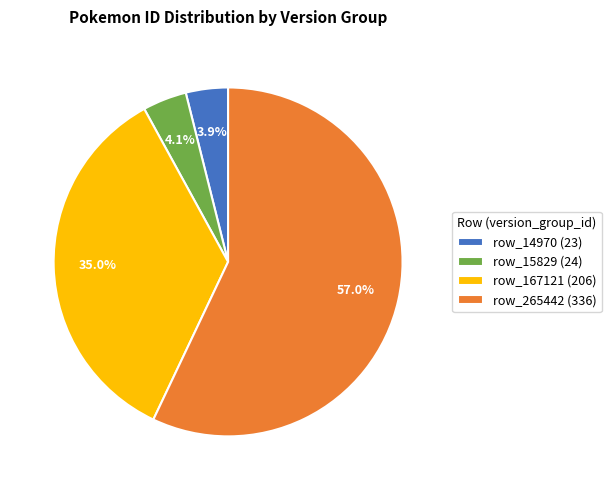

Is it true that row_265442 is 67% of the pie?

False